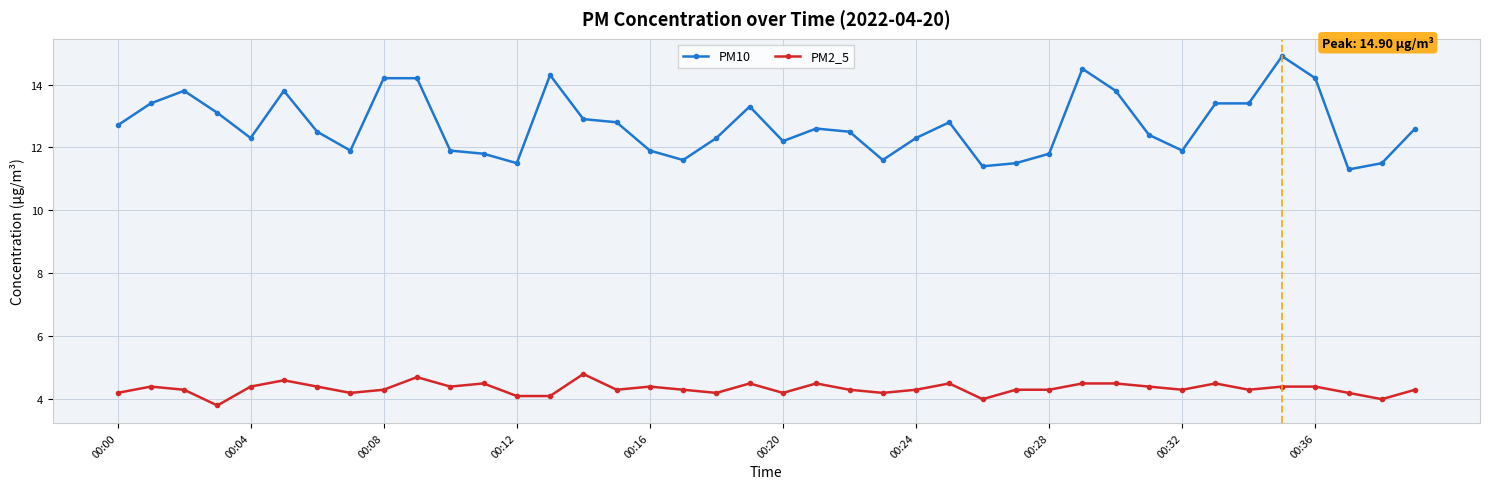

What is the greatest value displayed?

14.9